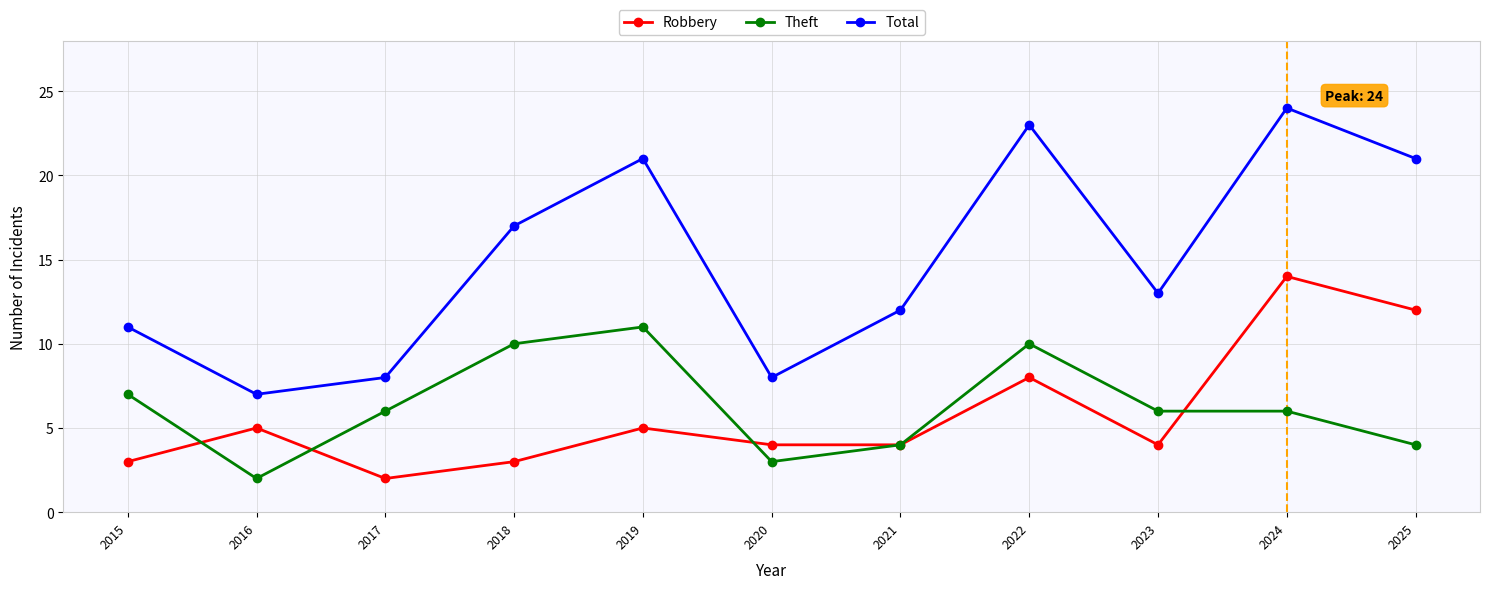

Is the value of Total at 2021 greater than the value of Theft at 2015?

Yes